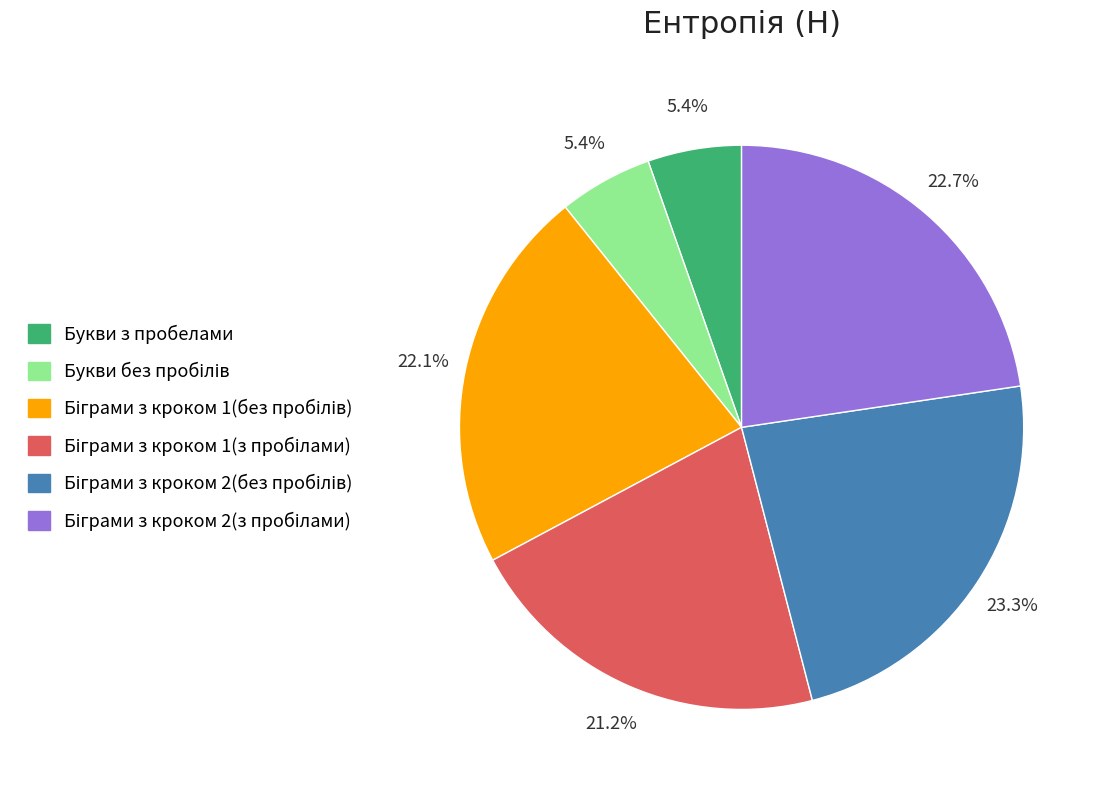

Is there any slice that represents more than half of the pie?

No